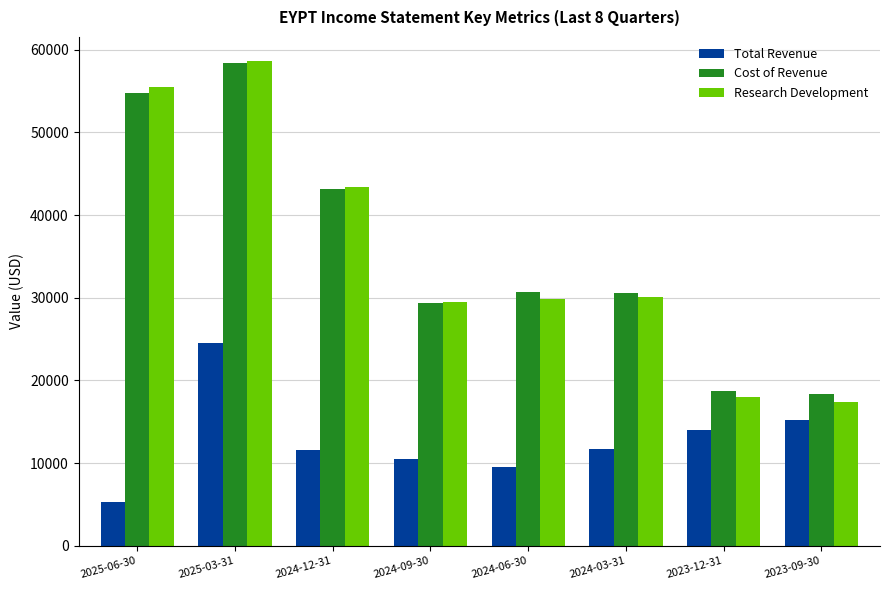

What is the value of the Research Development bar at the 1st from the left?

55500